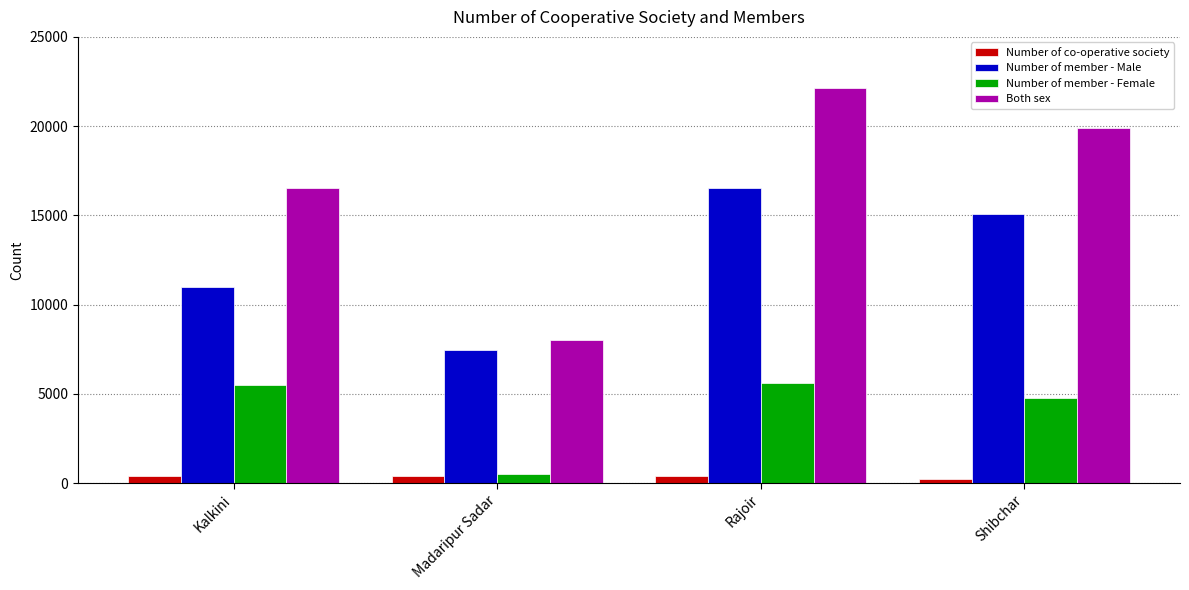

Which series has the largest total across all categories?

Both sex